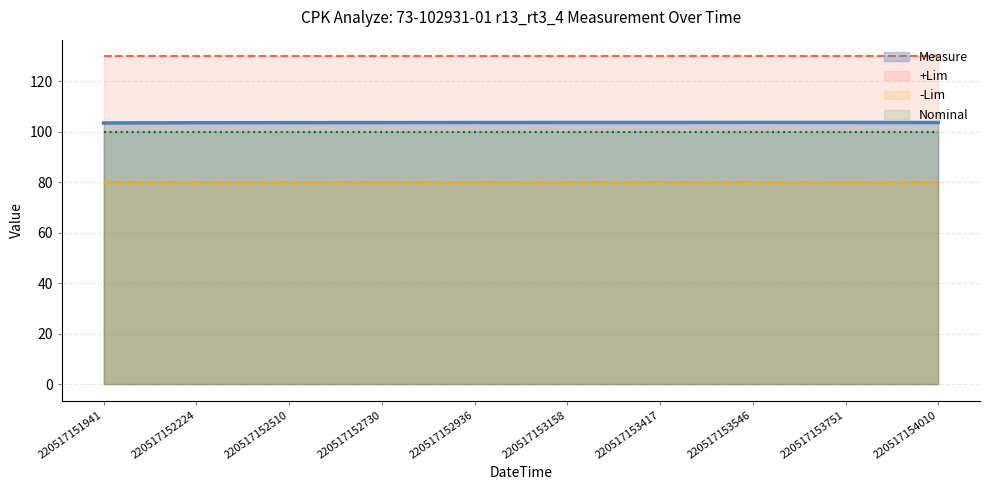

Which series changed the most between 220517153546 and 220517153751?

Measure